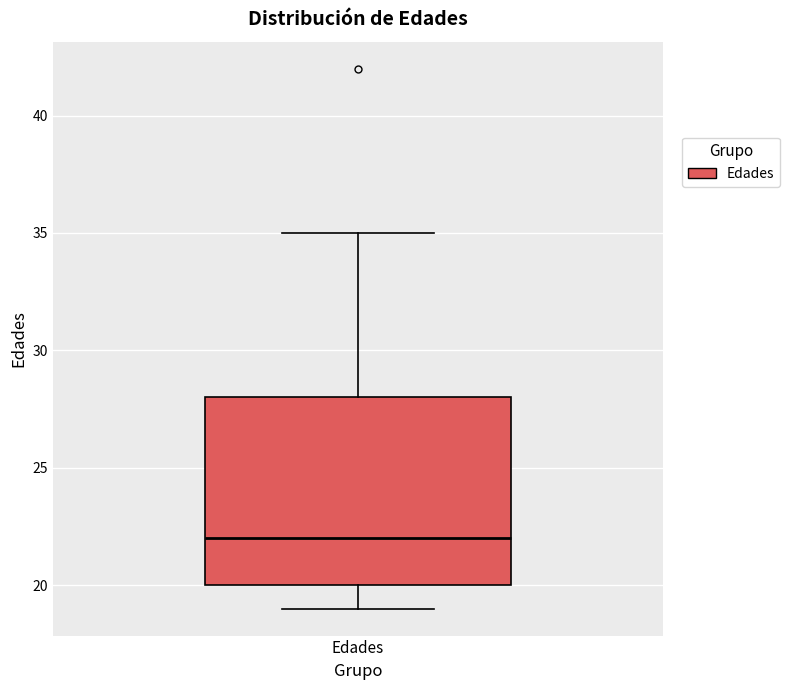

Where does the median line of the box for Edades sit on the y-axis? The values are not printed on the chart, so give them approximately, as read against the axis.

22